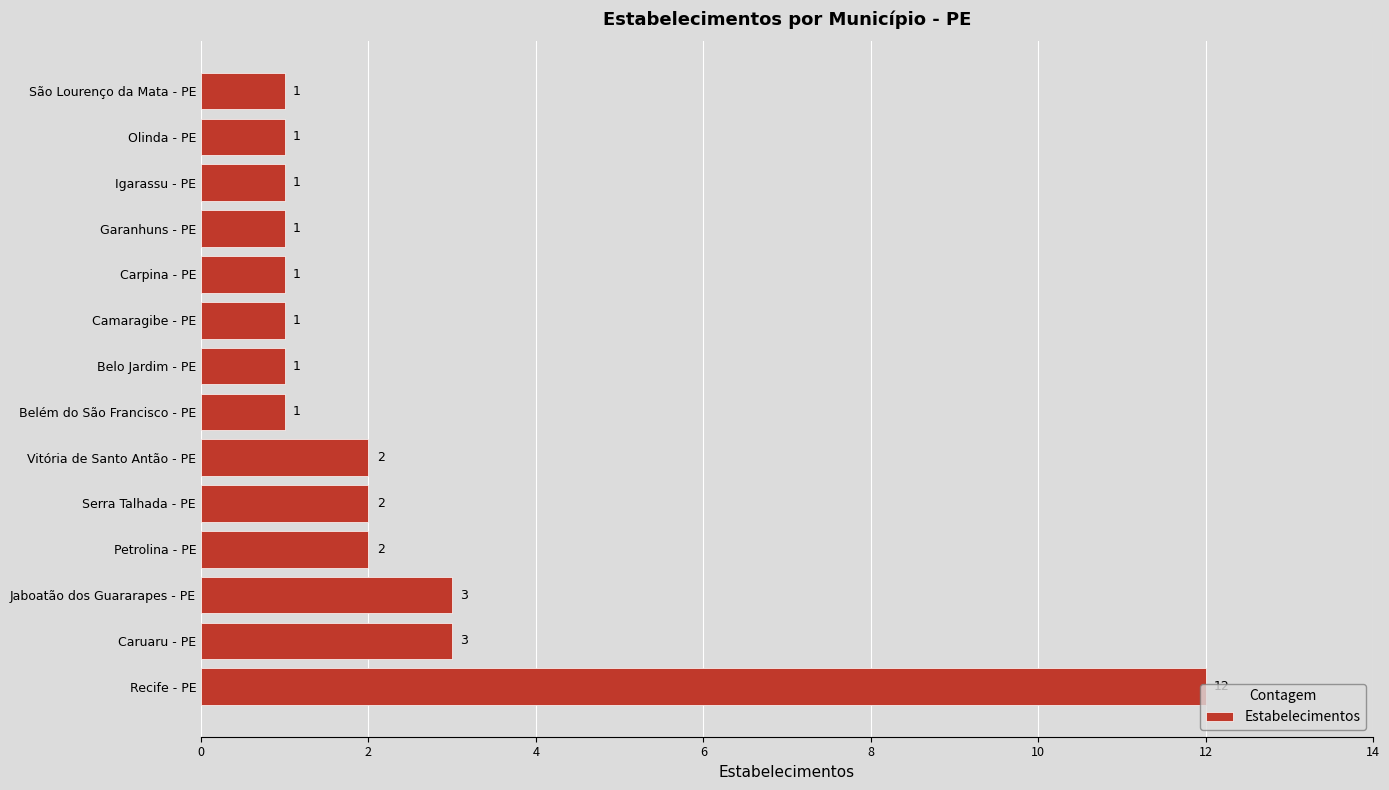

What is the maximum value shown in the chart?

12